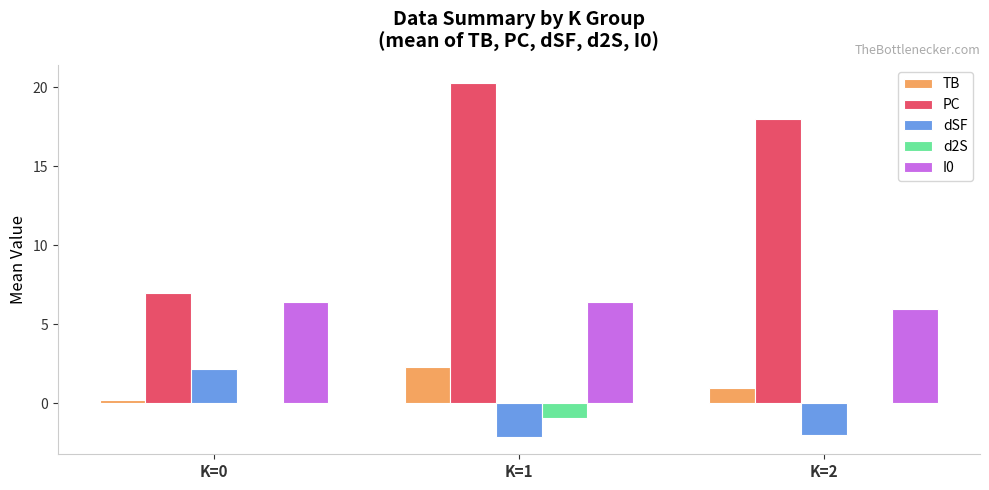

The value of TB at K=1 is 2.3. True or false?

True